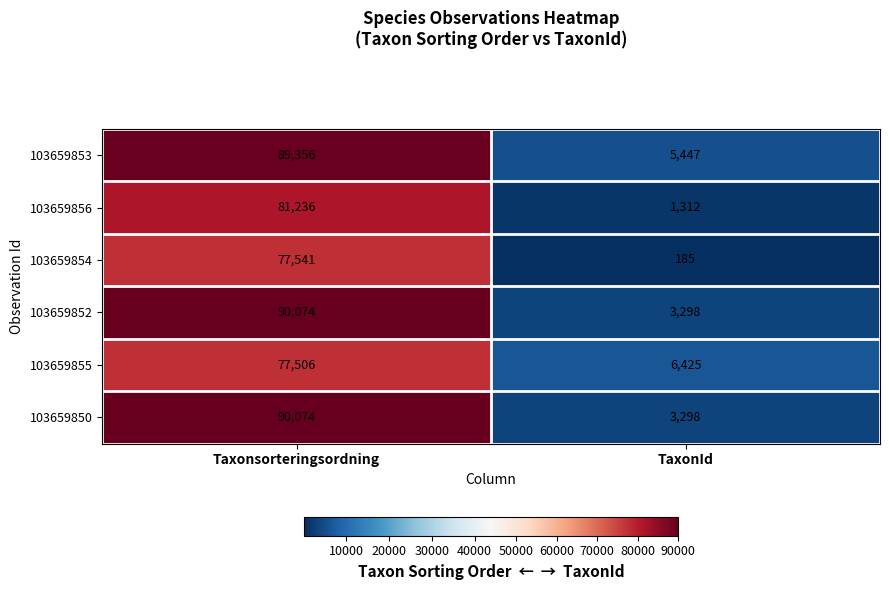

What is the difference between the highest and lowest values at TaxonId?

6240